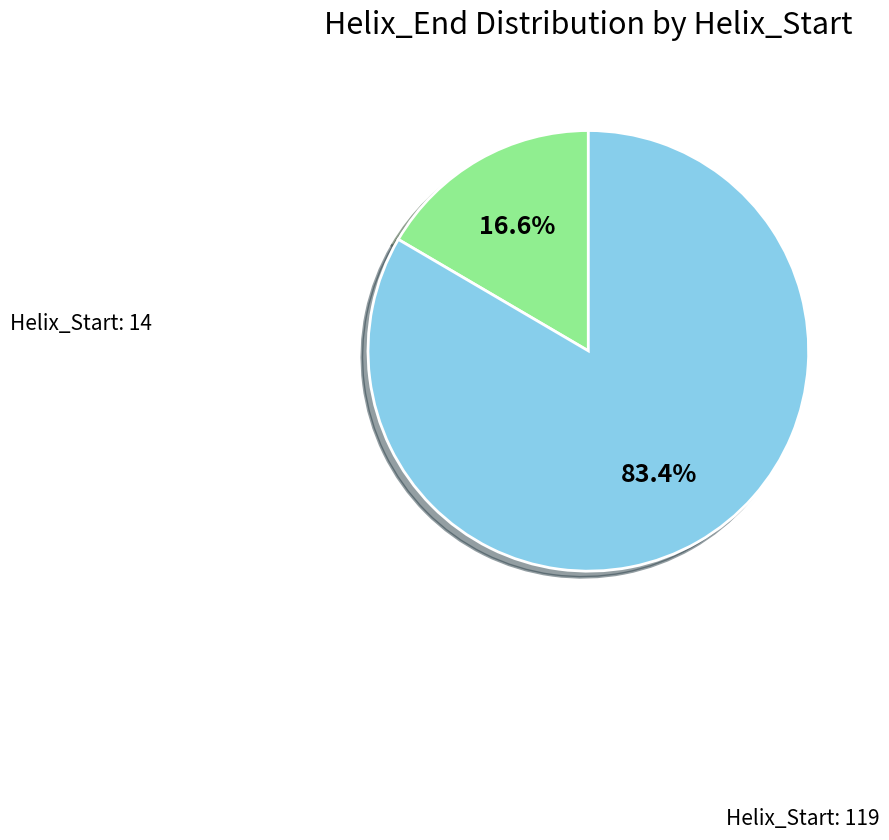

How many segments does this pie chart have?

2